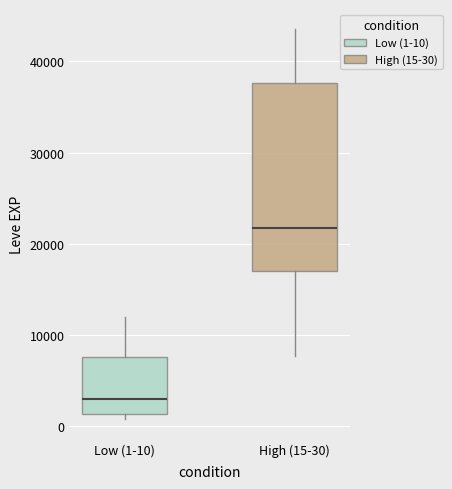

Which box has the highest median line?

High (15-30)